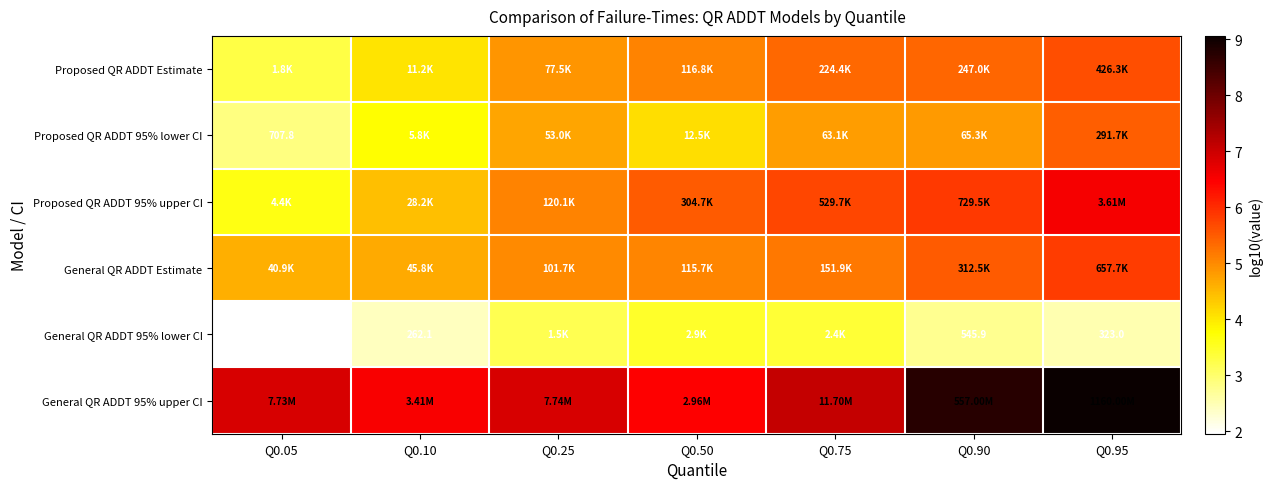

Which category has the lowest value in the General QR ADDT Estimate series?

Q0.05